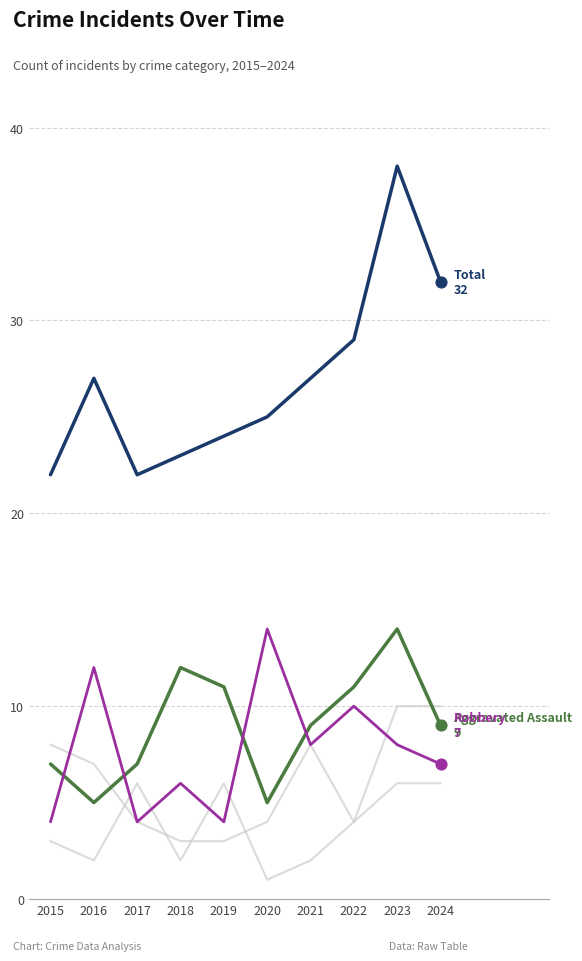

Does the chart have visible grid lines?

Yes